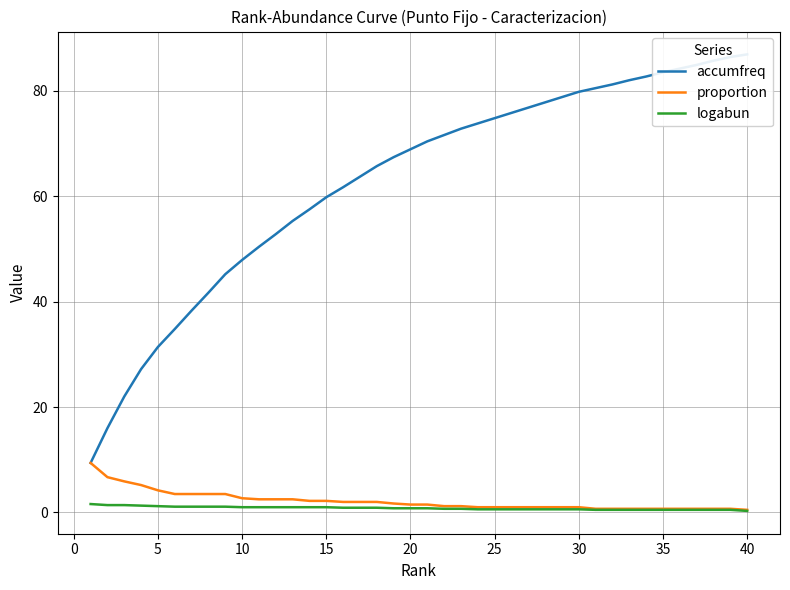

The proportion series shows 1.1 at 5. True or false?

False